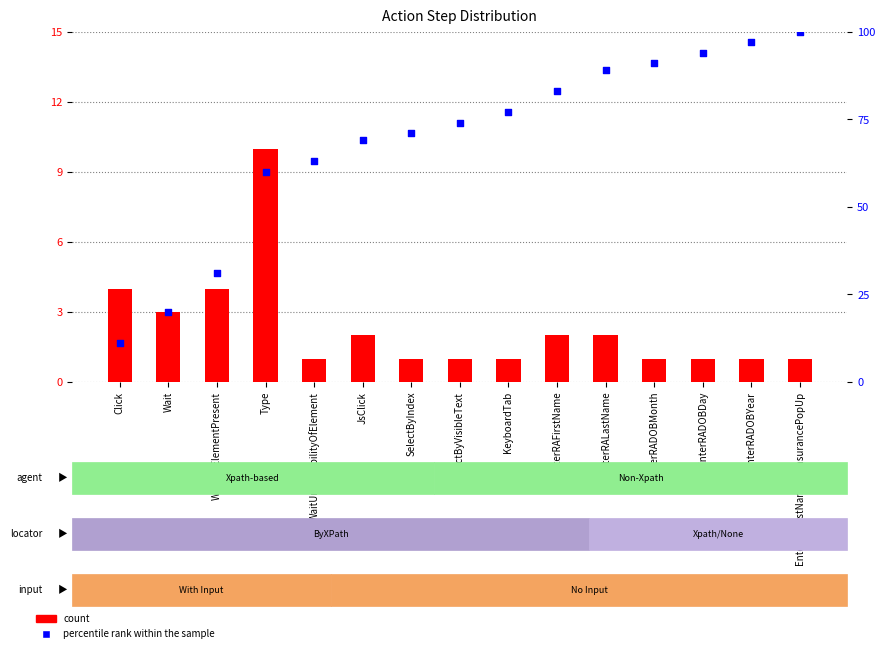

Which series contains the highest Y value?

percentile rank within the sample